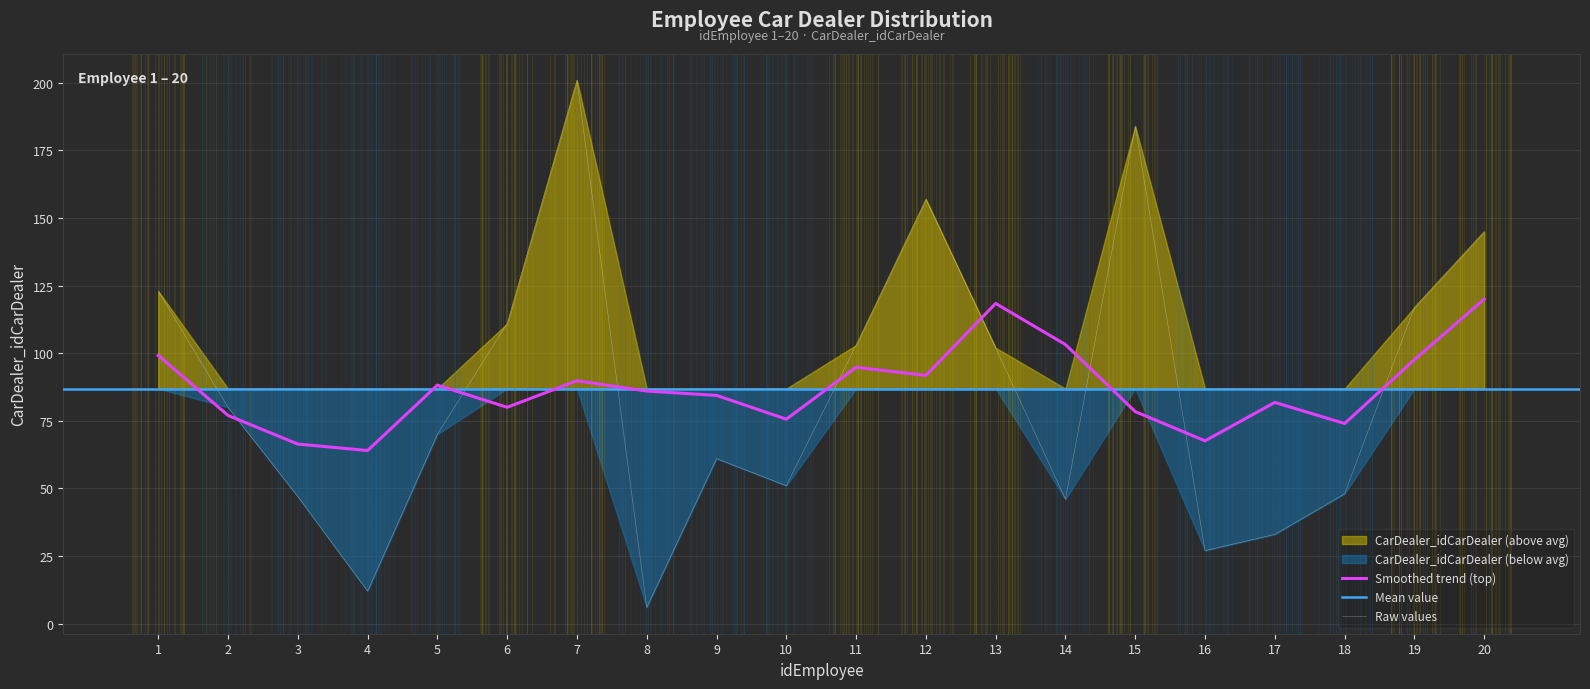

Reading left to right, transcribe all the data shown in this chart.

1=123	2=80	3=47	4=12	5=70	6=111	7=201	8=6	9=61	10=51	11=103	12=157	13=102	14=46	15=184	16=27	17=33	18=48	19=117	20=145